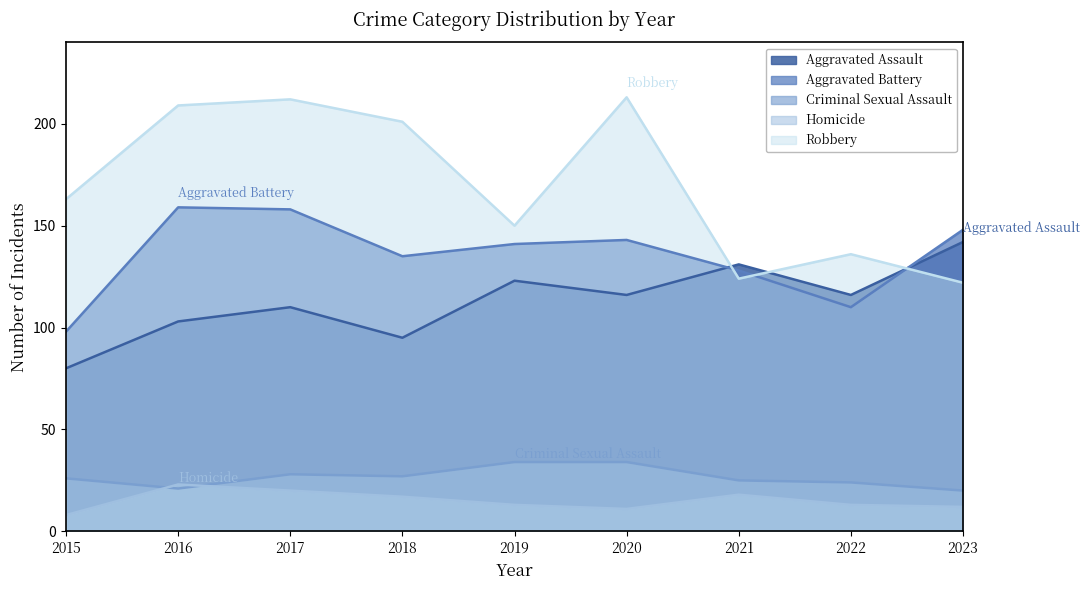

How many data points in Criminal Sexual Assault are above 26?

4